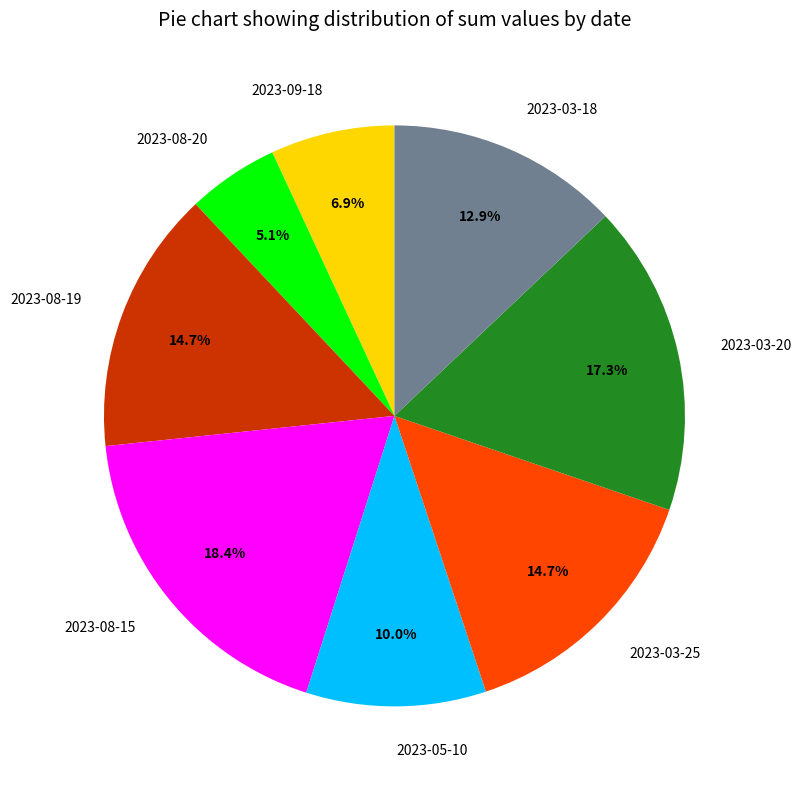

Does 2023-08-20 account for over 50% of the chart?

No